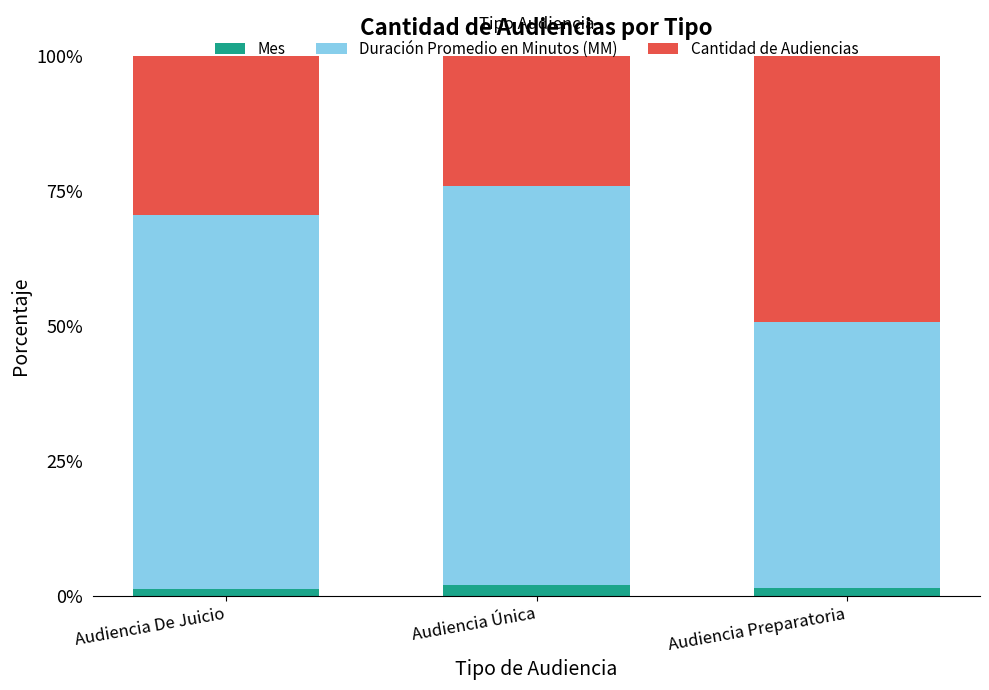

What value does the Mes series have at Audiencia Única?

2.0